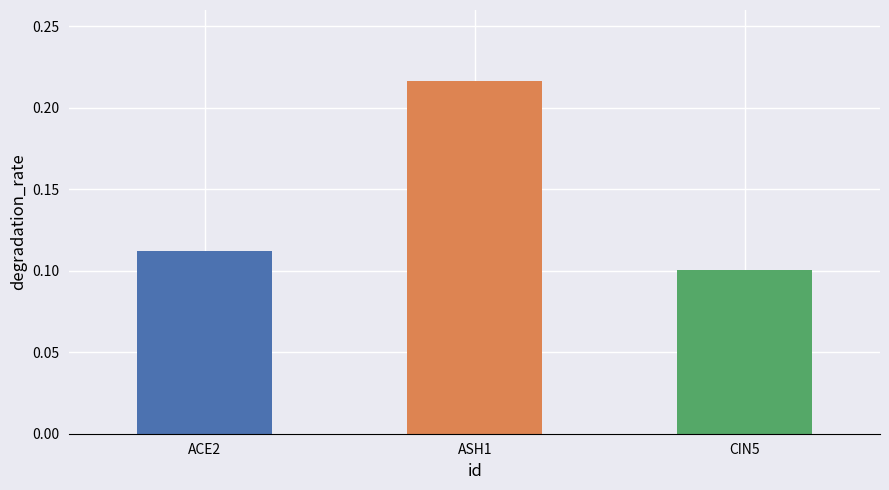

Which category has the highest value across all series?

ASH1